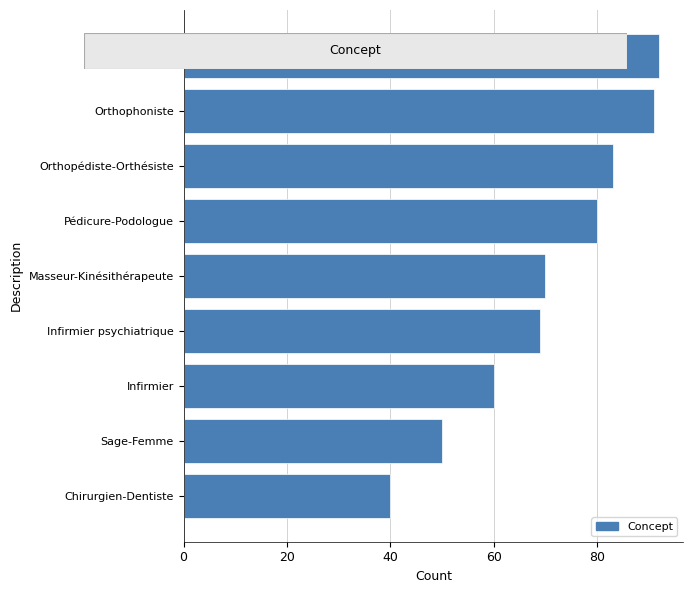

What is the change in value from Sage-Femme to Orthoptiste?

+42